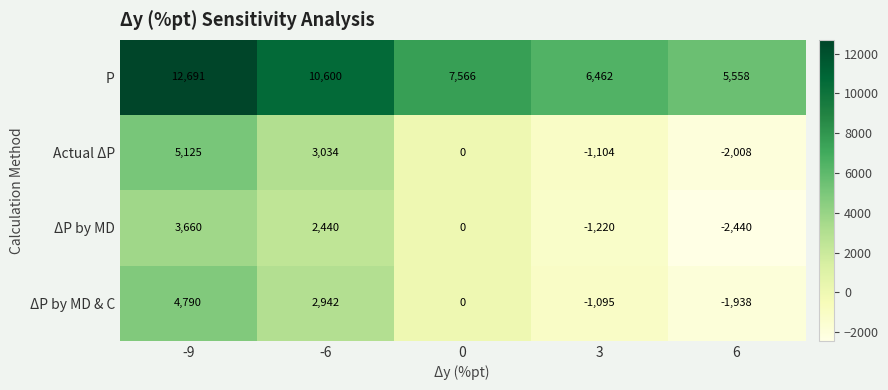

What is the difference between the Actual ΔP values at -6 and 6?

5042